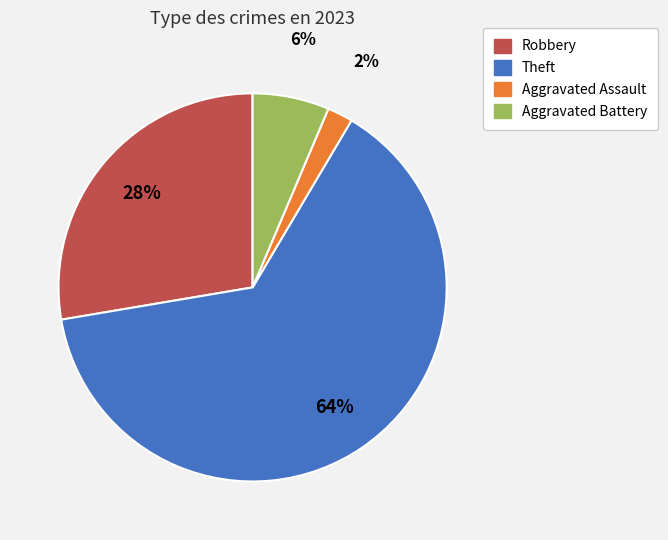

Does any single category account for the majority?

Yes